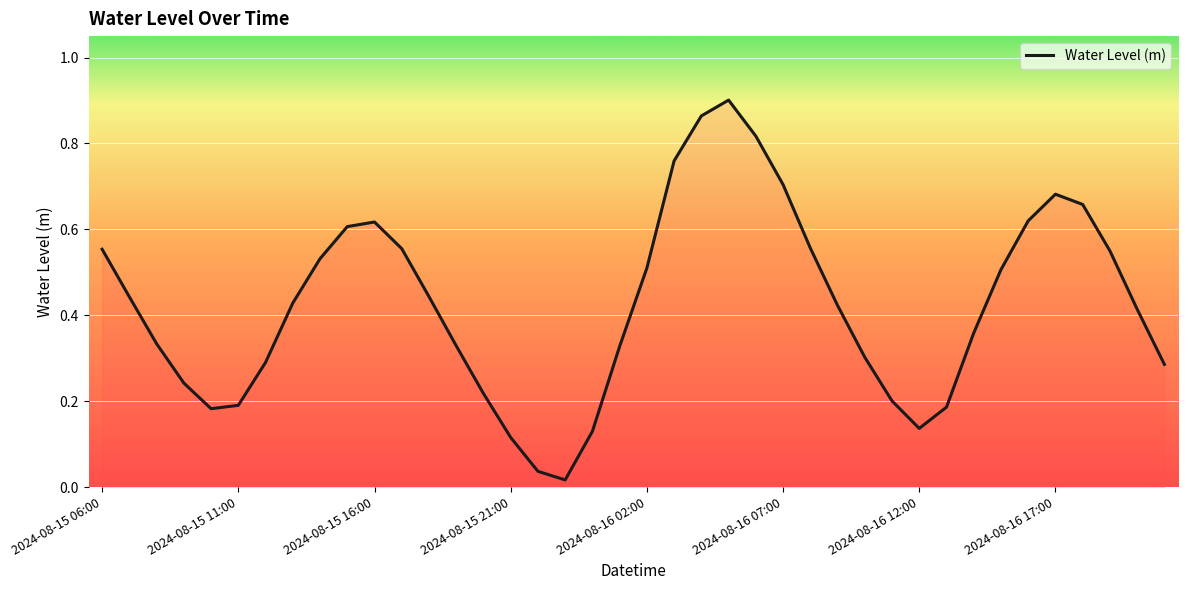

Is this an area chart (filled region under the line)?

Yes